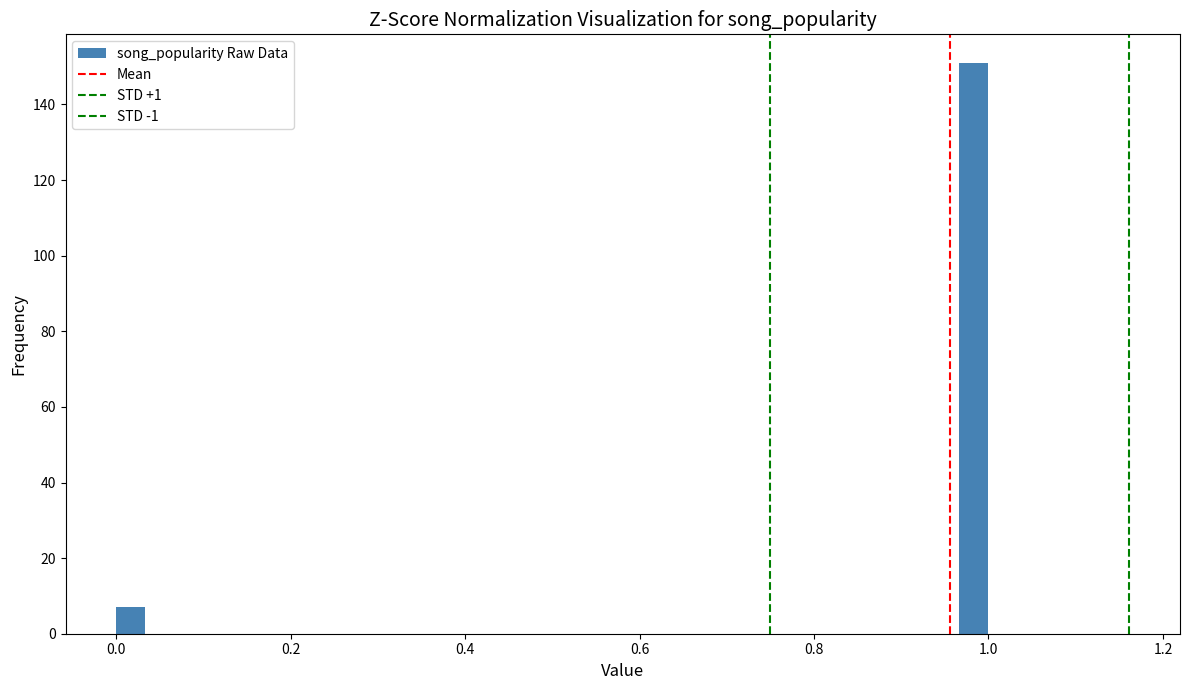

Around what value on the x-axis is the tallest bar? Give the approximate position of its centre, as read against the axis.

0.98